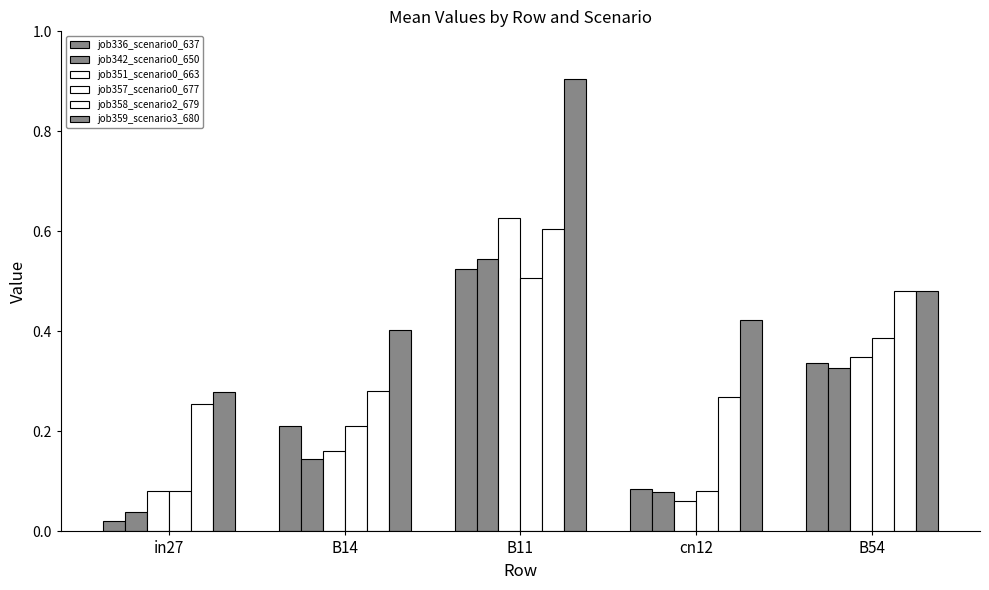

The value of job351_scenario0_663 at cn12 is 0.1. True or false?

True